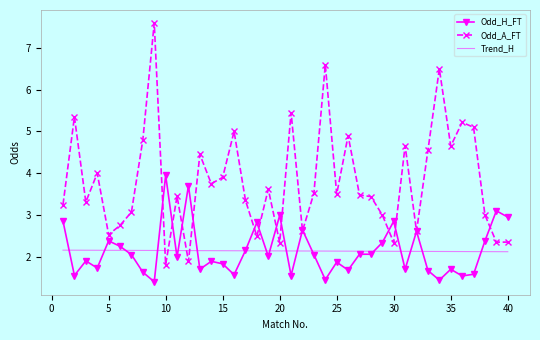

What is the minimum value for Trend_H?

2.1